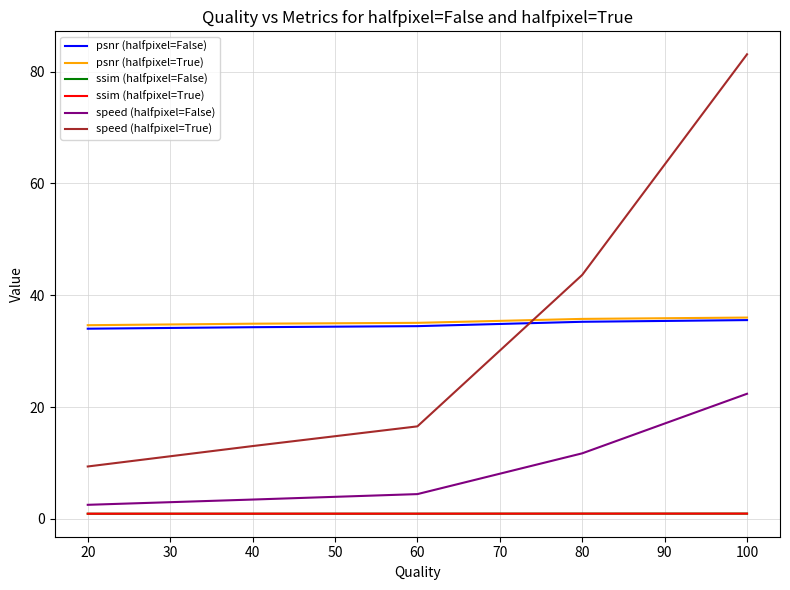

What is the lowest value of the psnr (halfpixel=False) series?

34.0